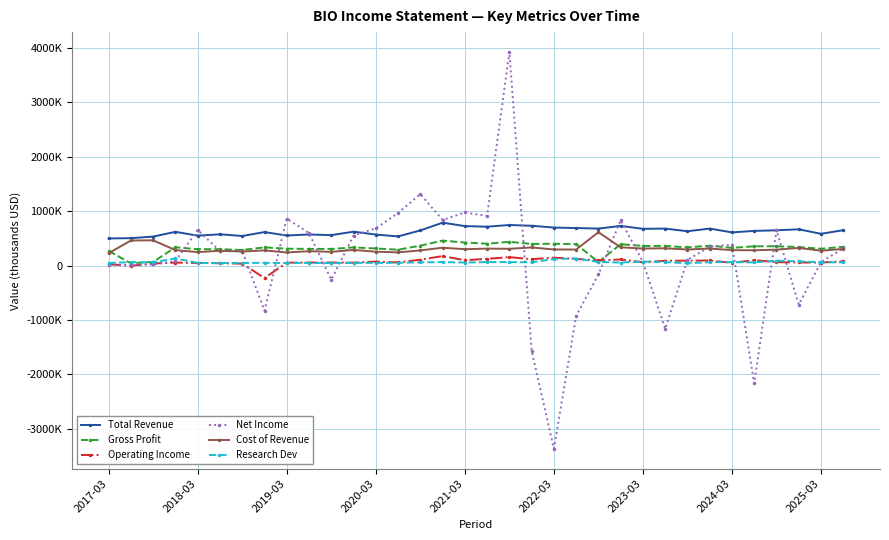

What are all the series names shown in the legend?

Total Revenue, Gross Profit, Operating Income, Net Income, Cost of Revenue, Research Dev